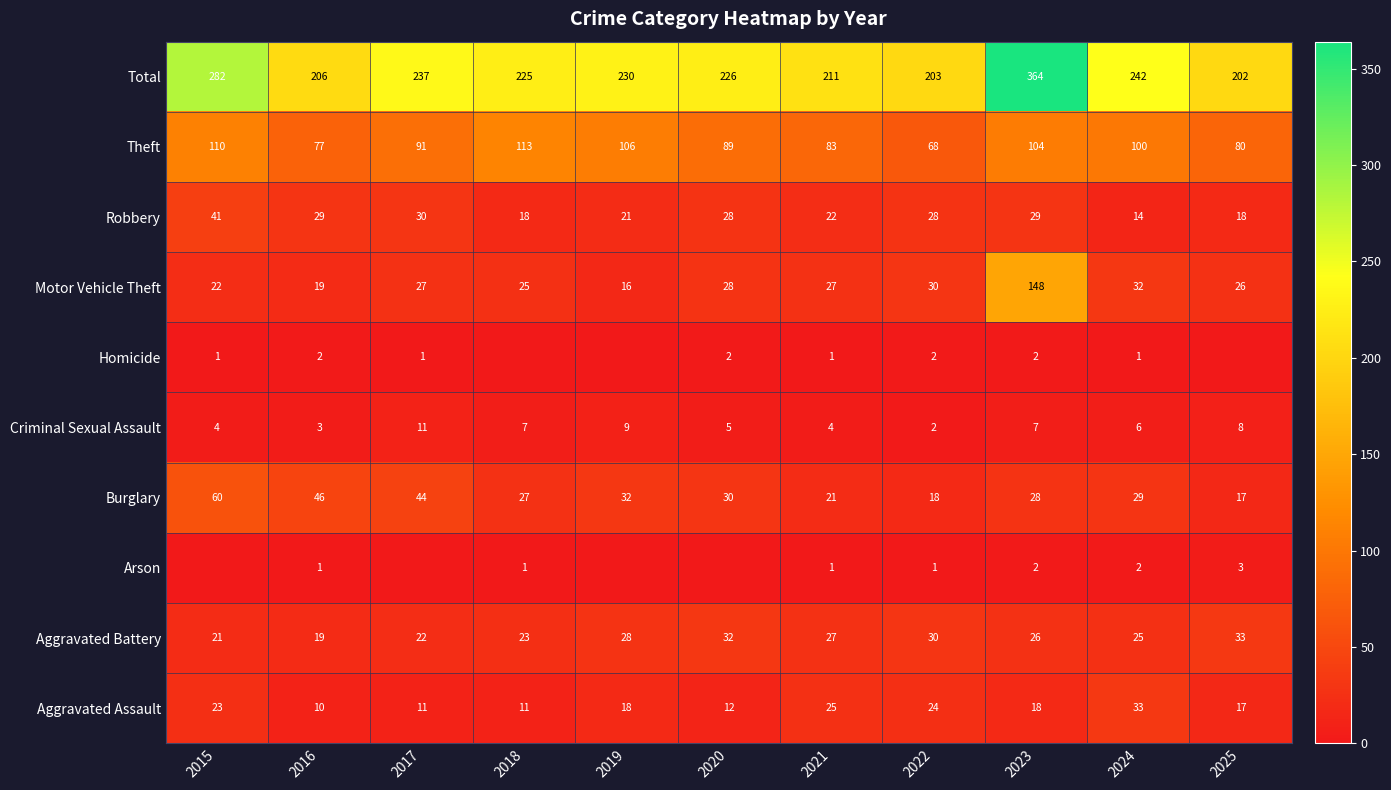

How many data points in Total are less than 226?

5